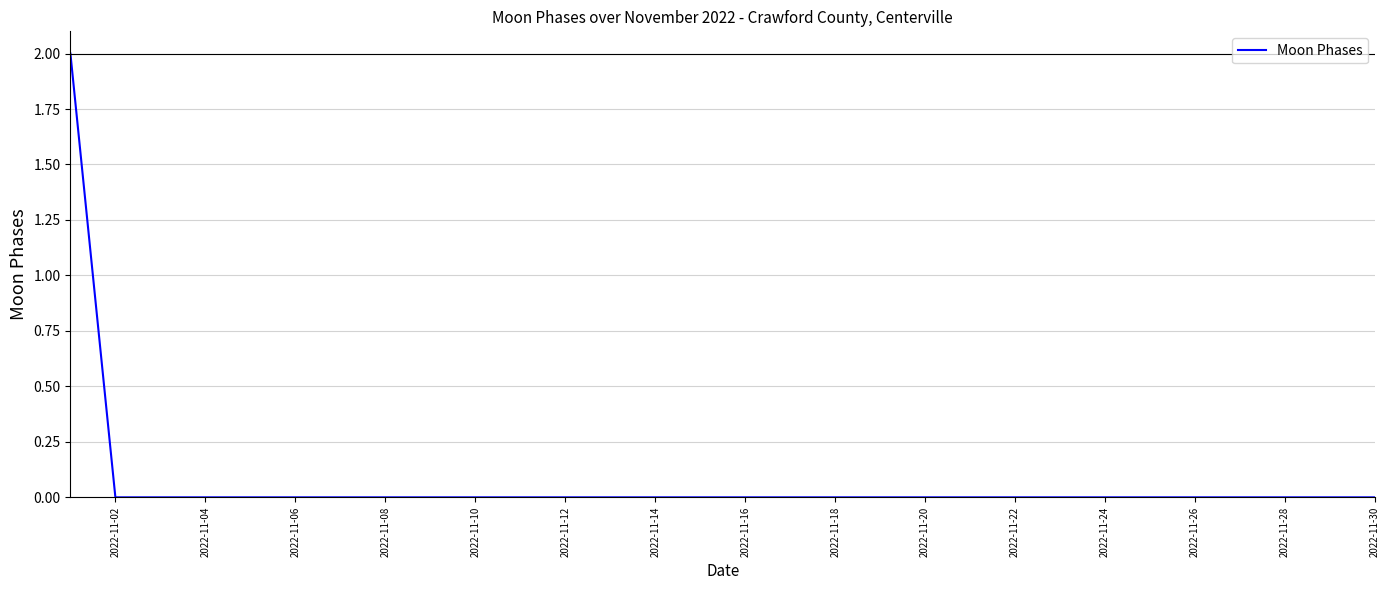

Does the chart have visible grid lines?

Yes